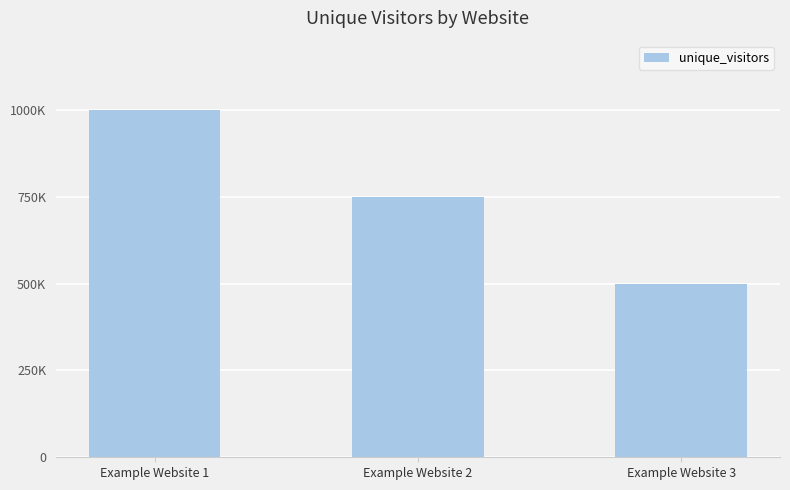

Does the chart contain any negative values?

No